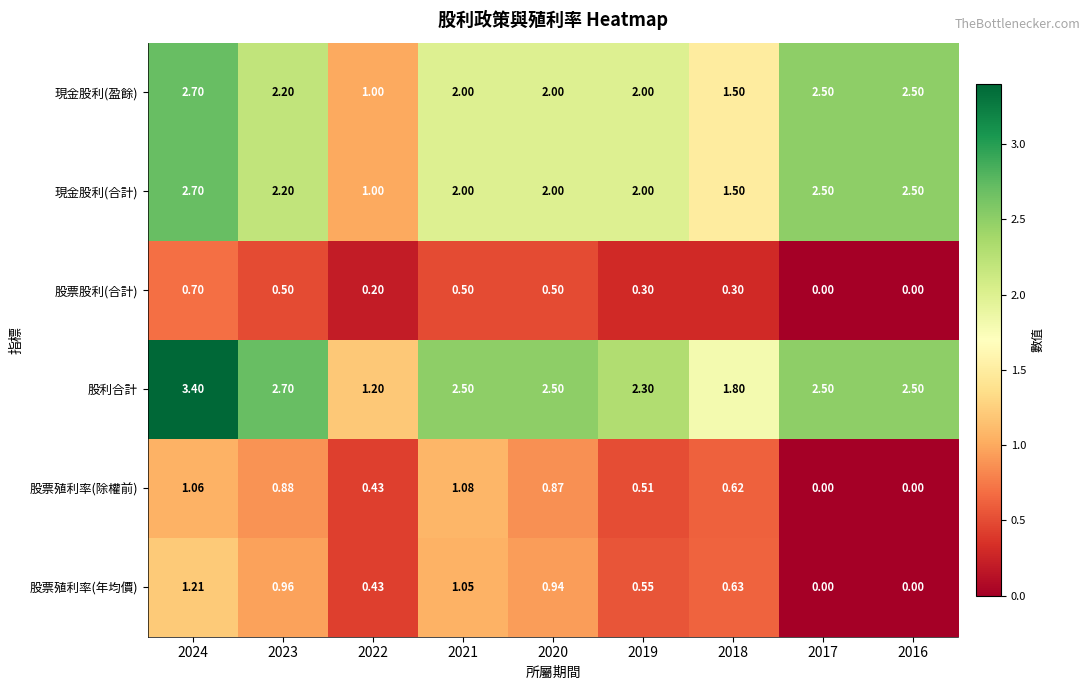

Is the value of 現金股利(合計) at 2022 greater than the value of 股票殖利率(除權前) at 2022?

Yes